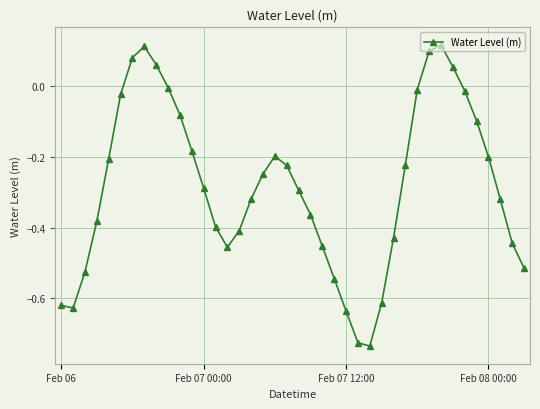

How many values exceed 0?

6